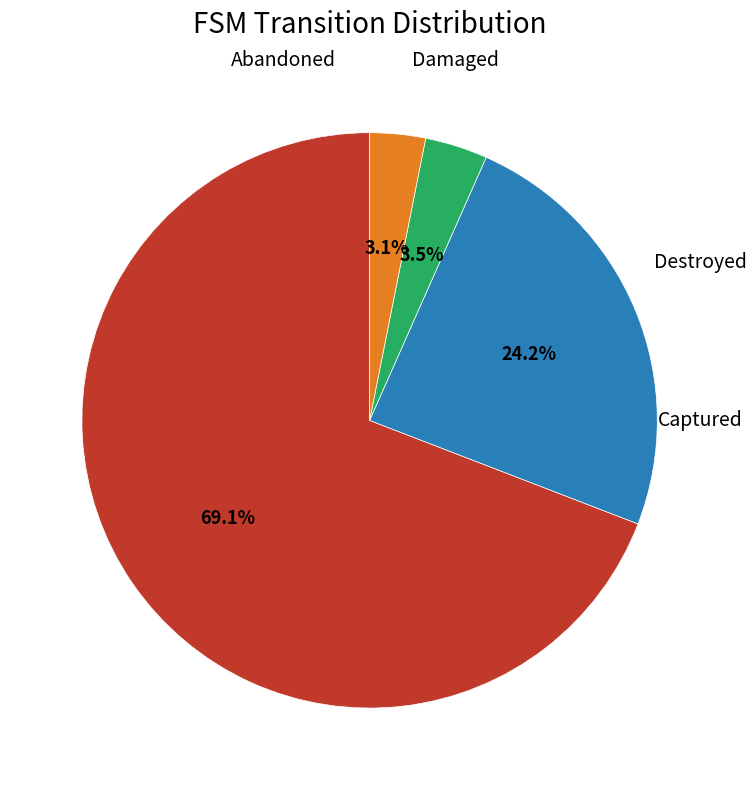

How many segments does this pie chart have?

4